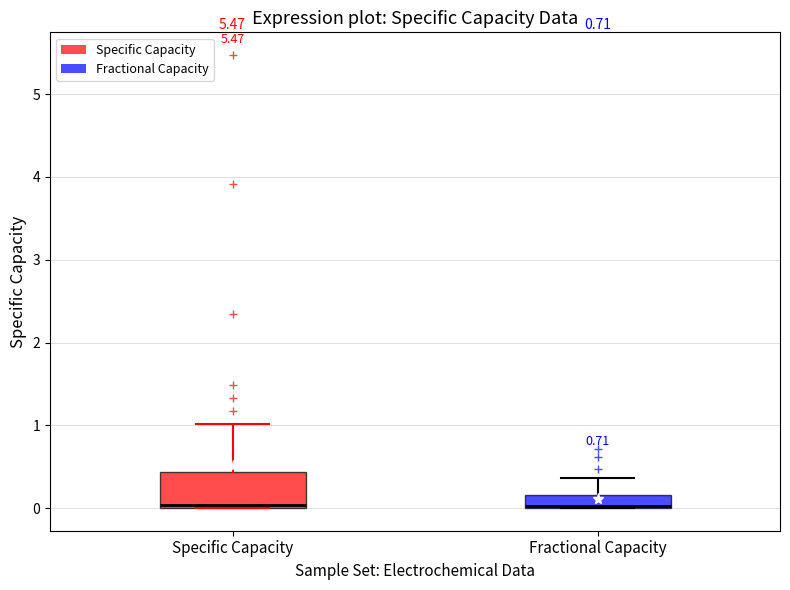

Reading left to right, transcribe this box plot: for each box, give where its median line is, the range the box spans, and where its two whiskers end, as read against the y-axis. The values are not printed on the chart, so give them approximately, as read against the axis.

Specific Capacity: median 0.0, box 0.0 to 0.4, whiskers 0.0 to 1.0
Fractional Capacity: median 0.0 (drawn on the box's lower edge), box 0.0 to 0.2, whiskers 0.0 to 0.4